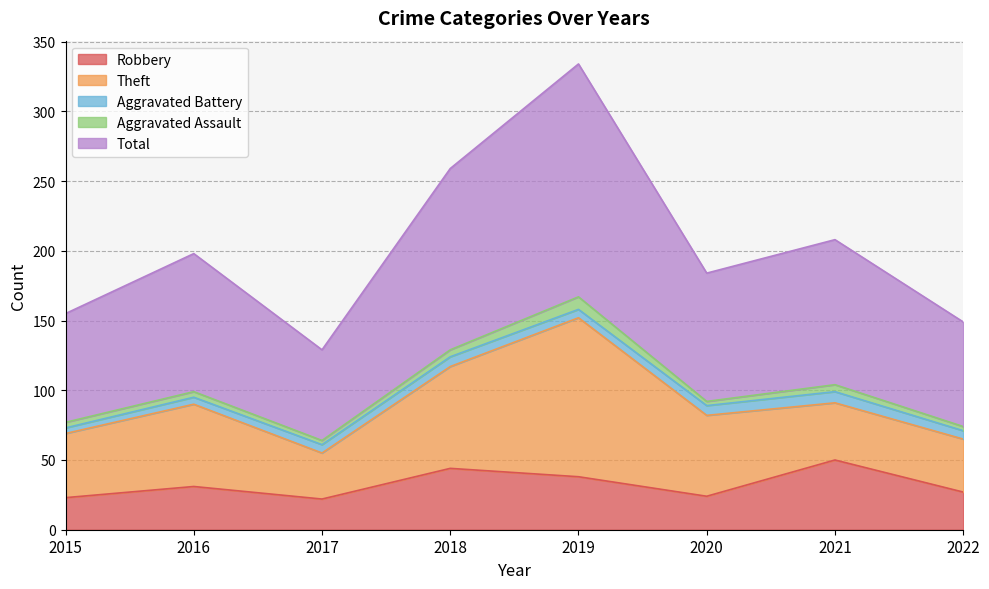

Where does the Aggravated Battery series first go above 6?

2018